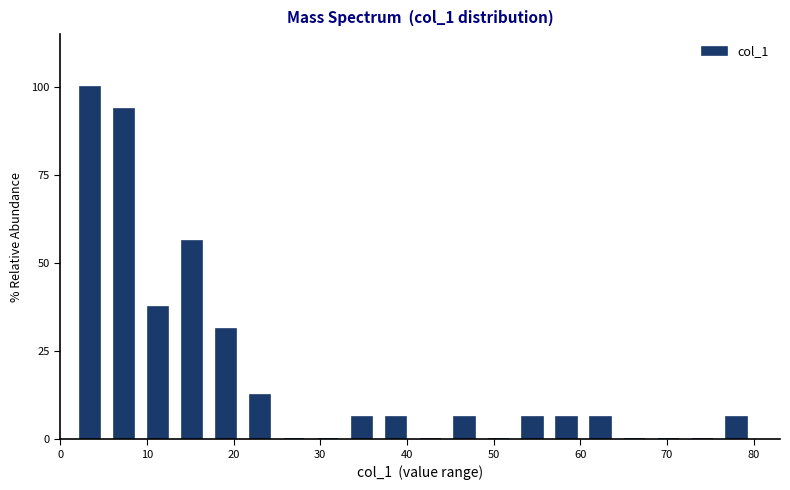

Around what value on the x-axis is the tallest bar? Give the approximate position of its centre, as read against the axis.

3